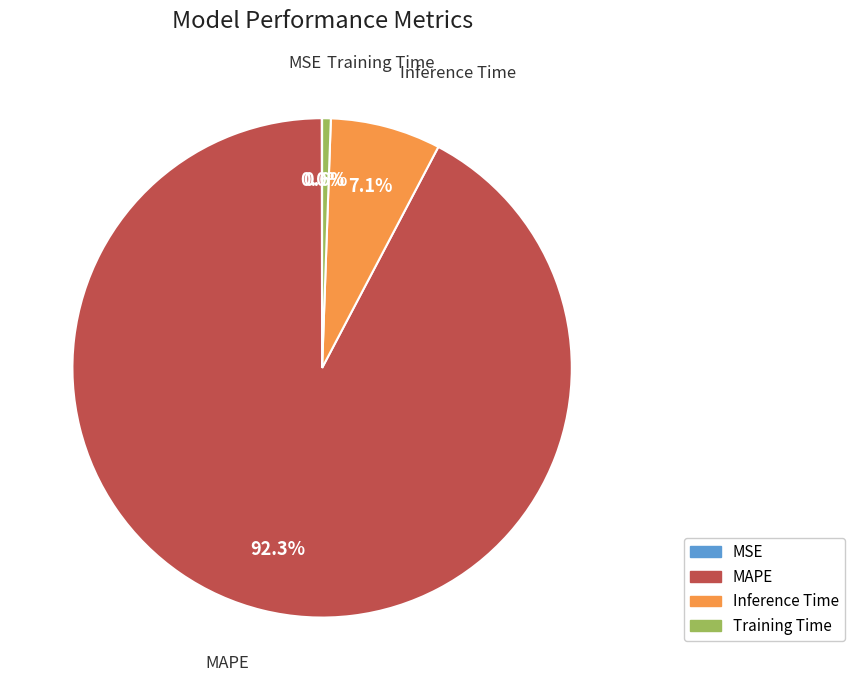

How much of the chart is everything except Training Time?

99.4%